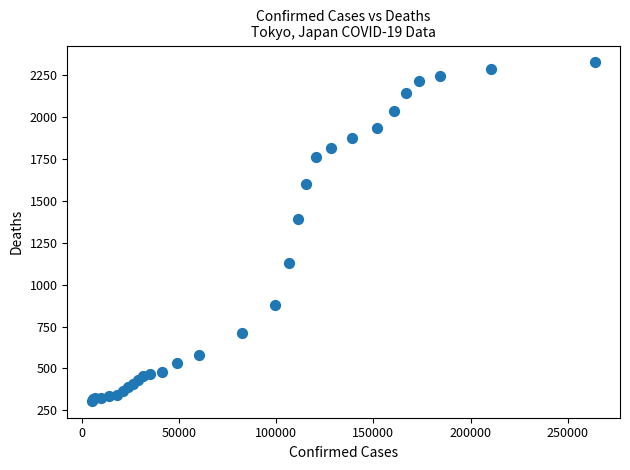

What Y value in the scatter plot is closest to 1316?

1392